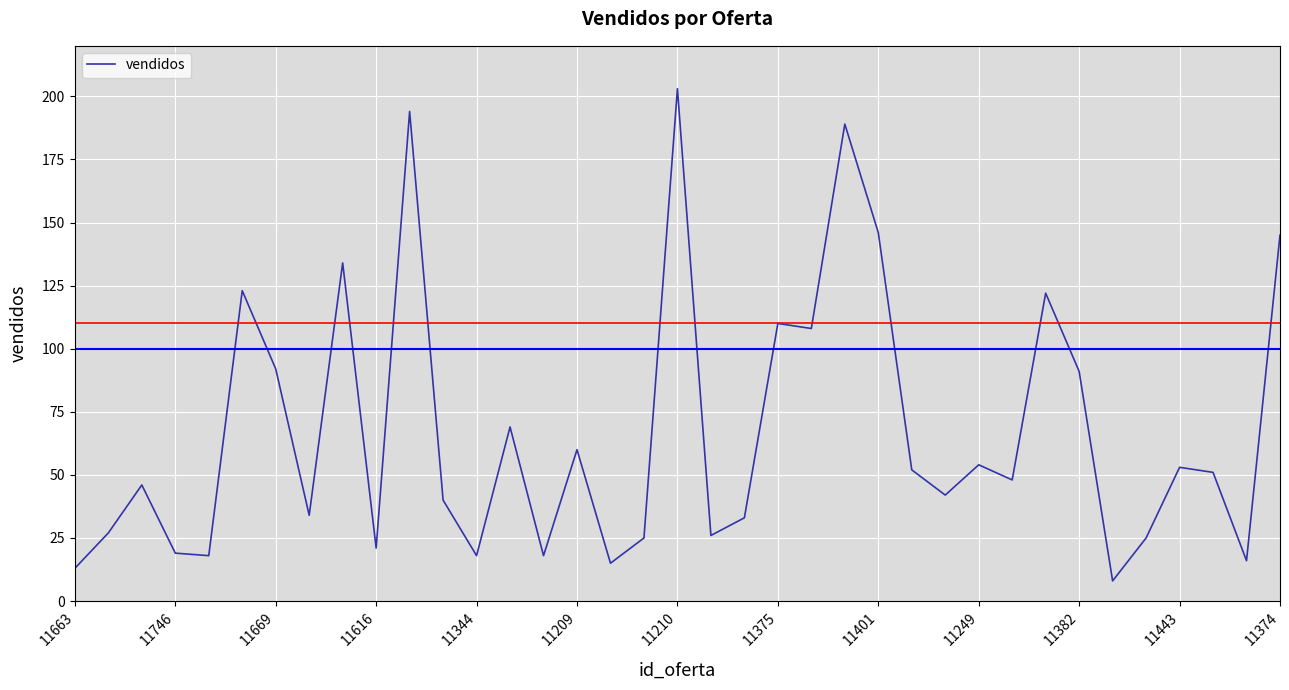

What is the maximum value shown in the chart?

203